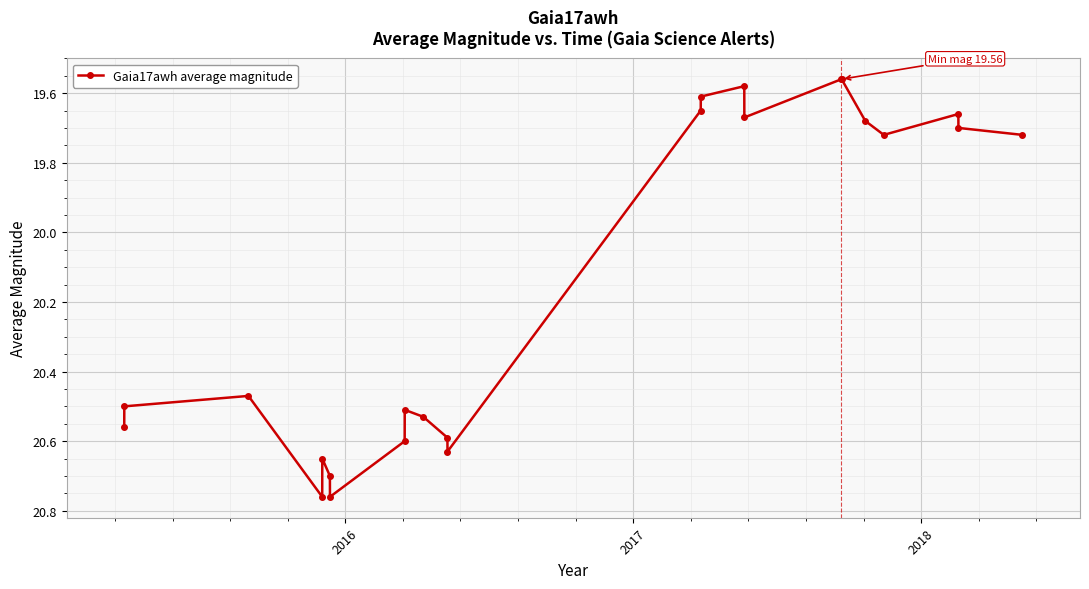

What is the difference between the second highest and minimum values?

1.2